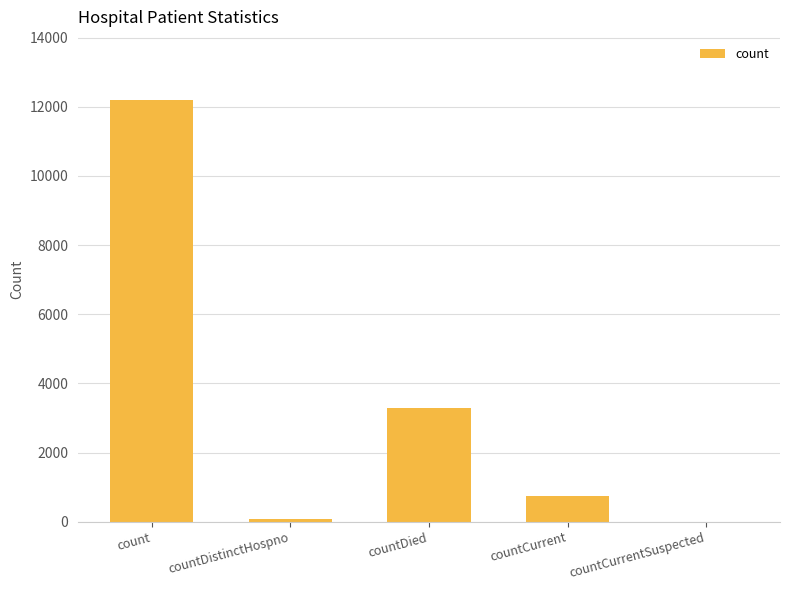

Are the bars horizontal?

No